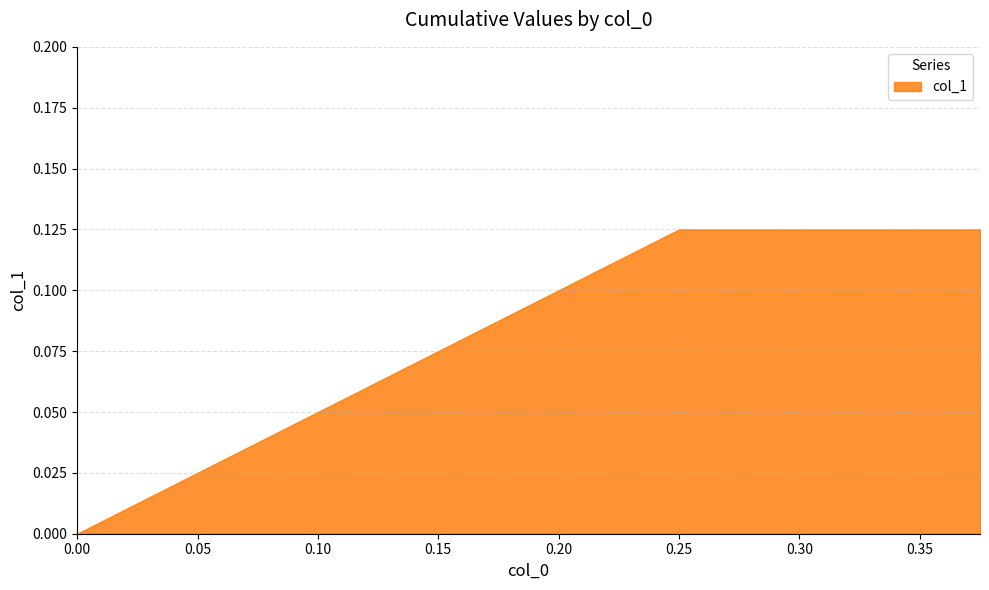

List the labels in order of value, largest first.

0.375, 0.25, 0.0